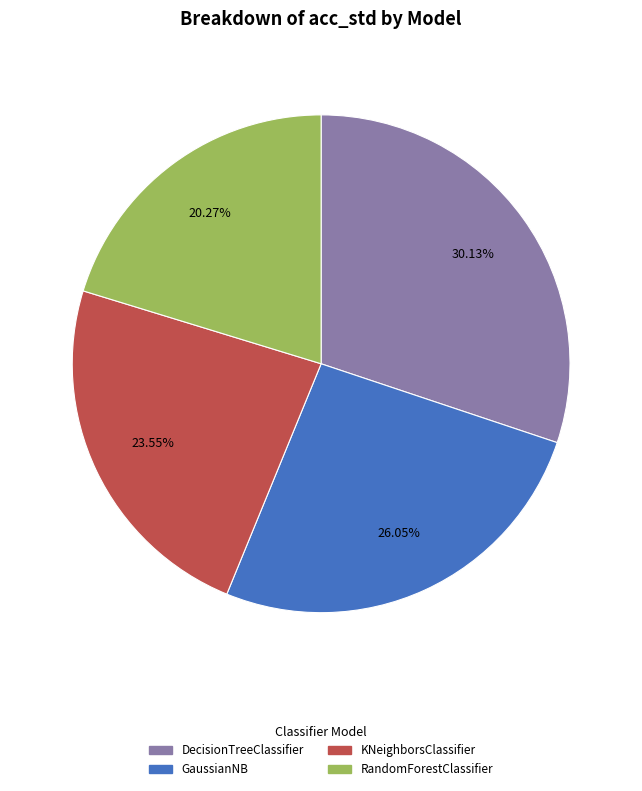

To the nearest percent, what is the average slice percentage?

25%